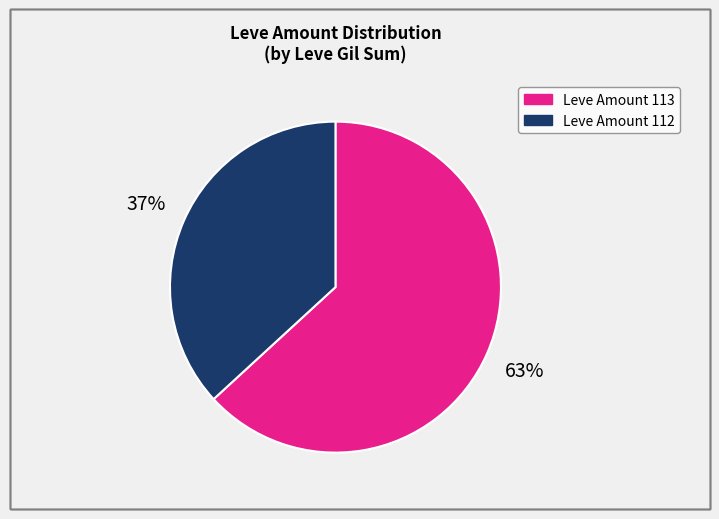

Does any single category account for the majority?

Yes